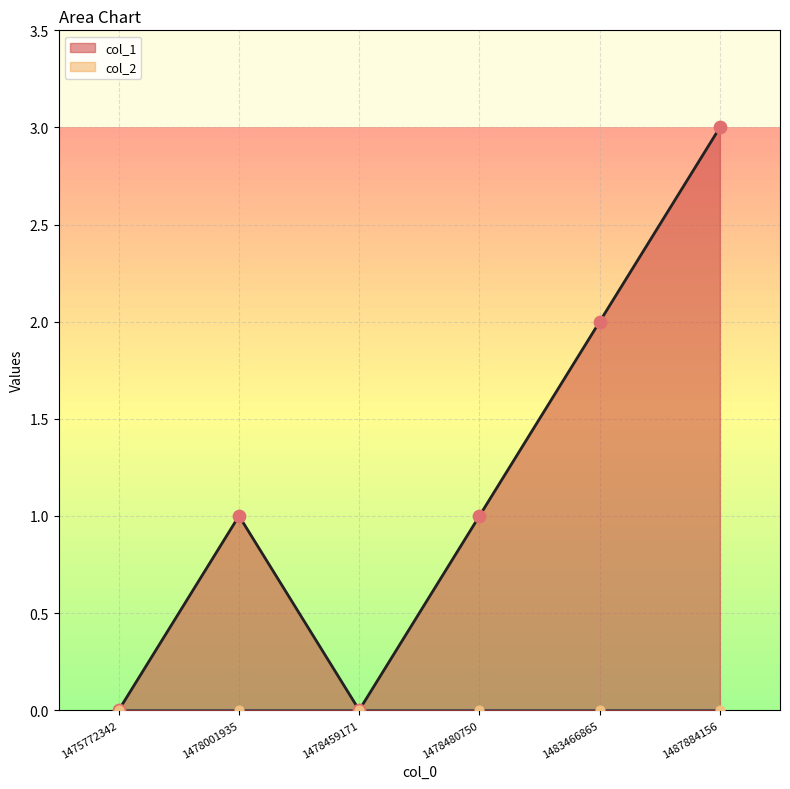

Between 1487884156 and 1483466865, which is larger?

1487884156